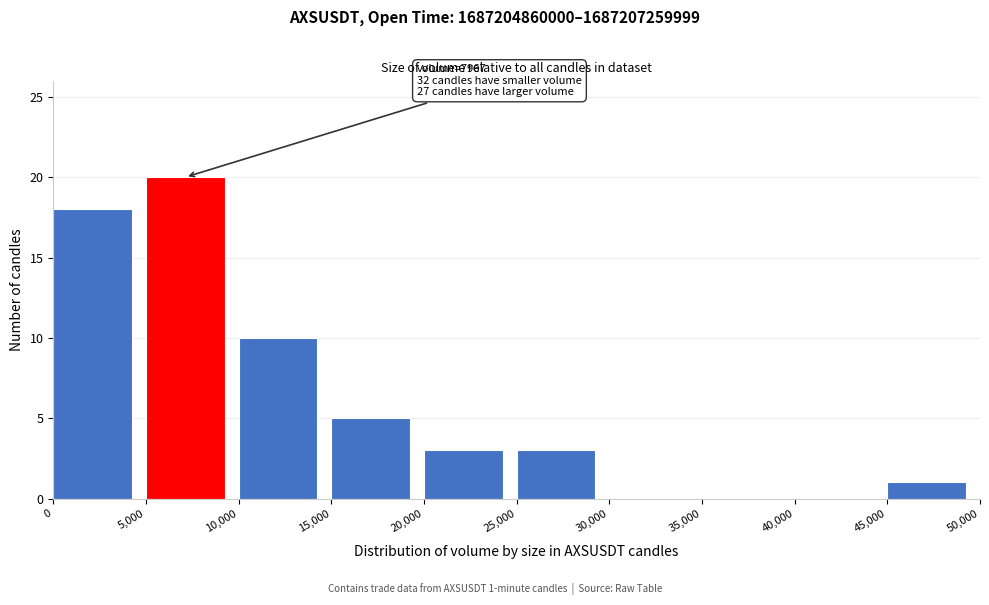

Which range on the x-axis has the tallest bar?

5,000 to 10,000